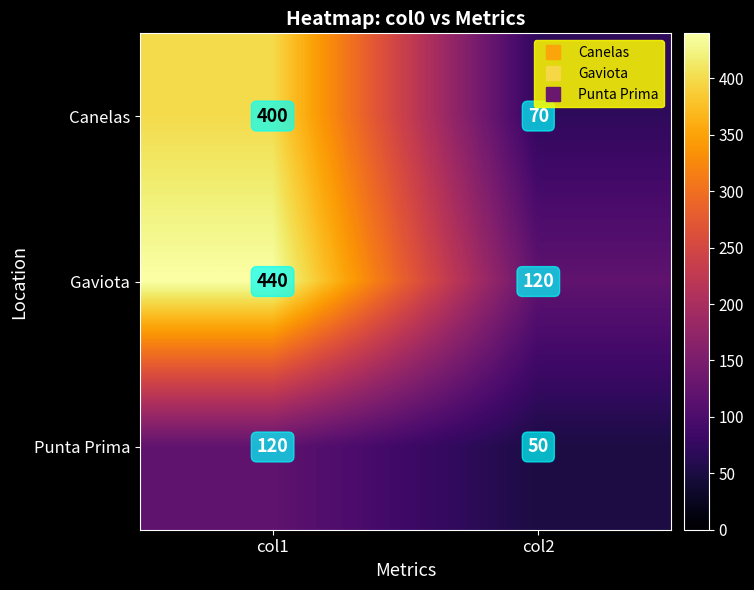

Reading left to right, what are all the values shown in this chart?

Canelas: 400	70
Gaviota: 440	120
Punta Prima: 120	50